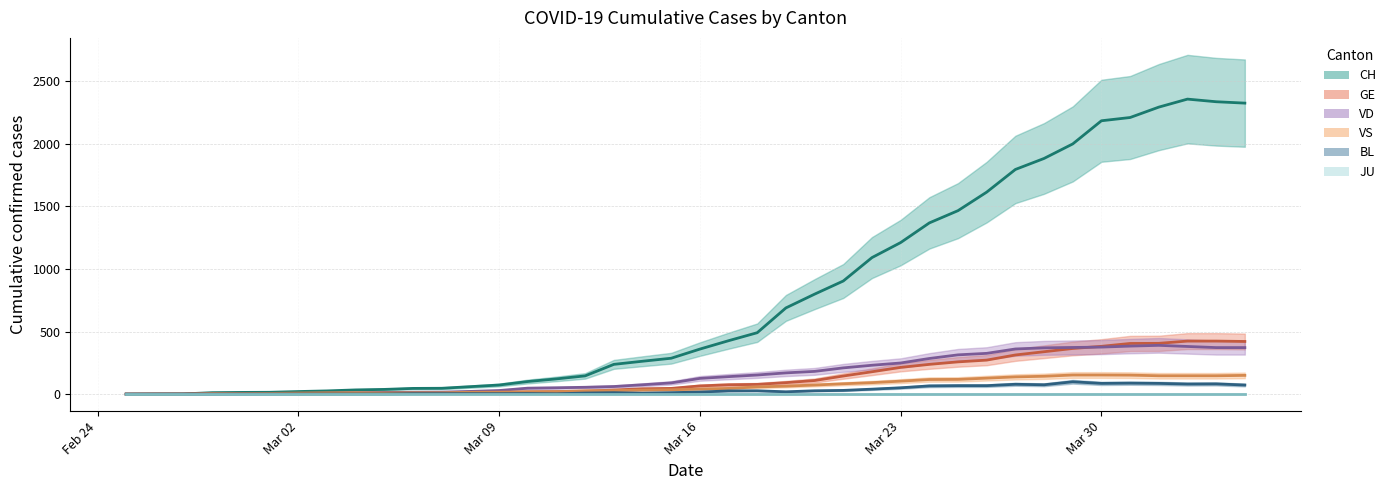

What position from the right is 2020-04-03?

2